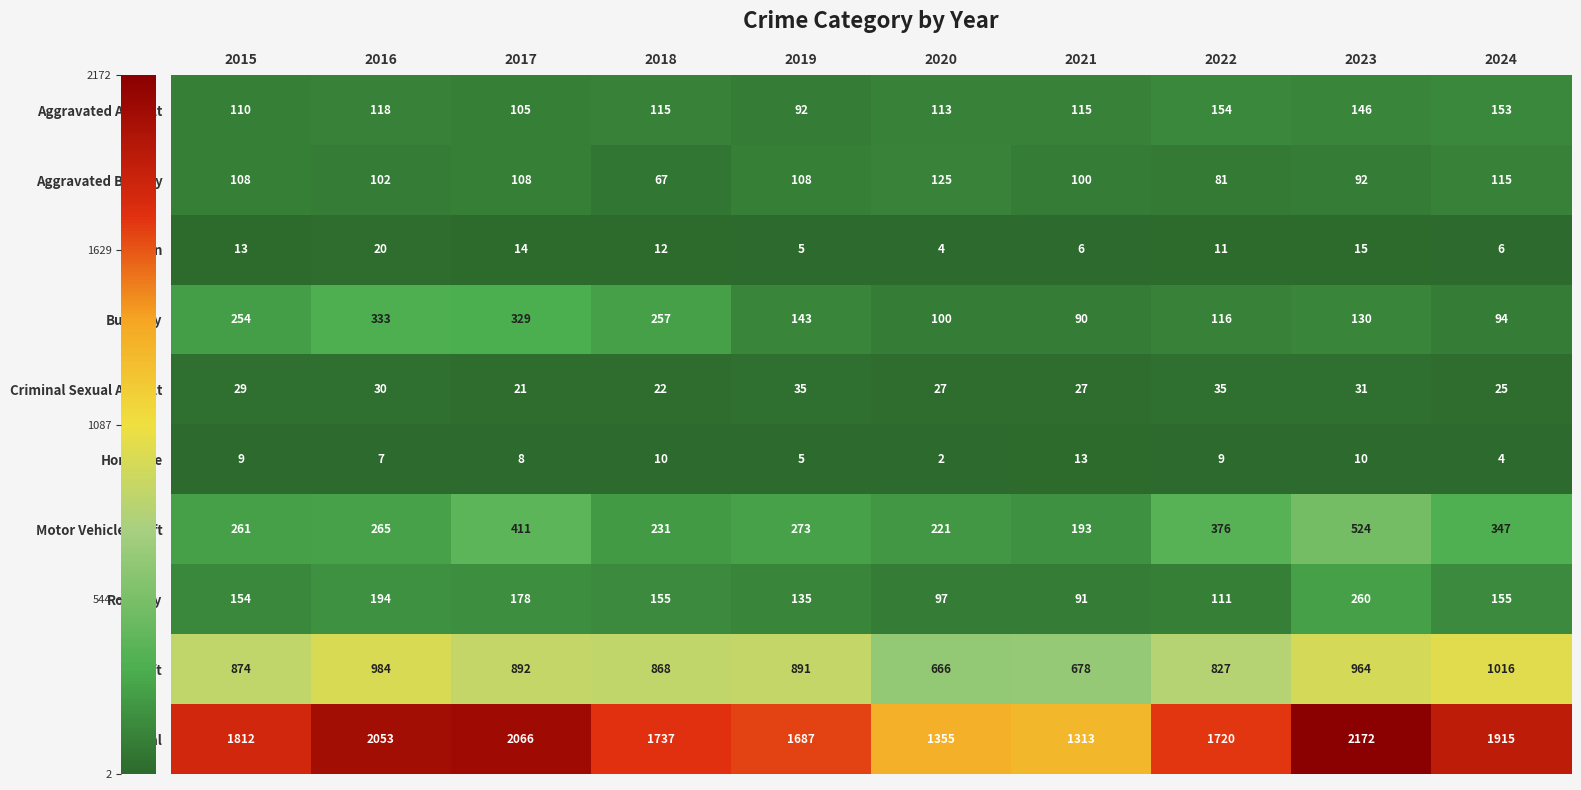

Count the number of data series in this chart.

10